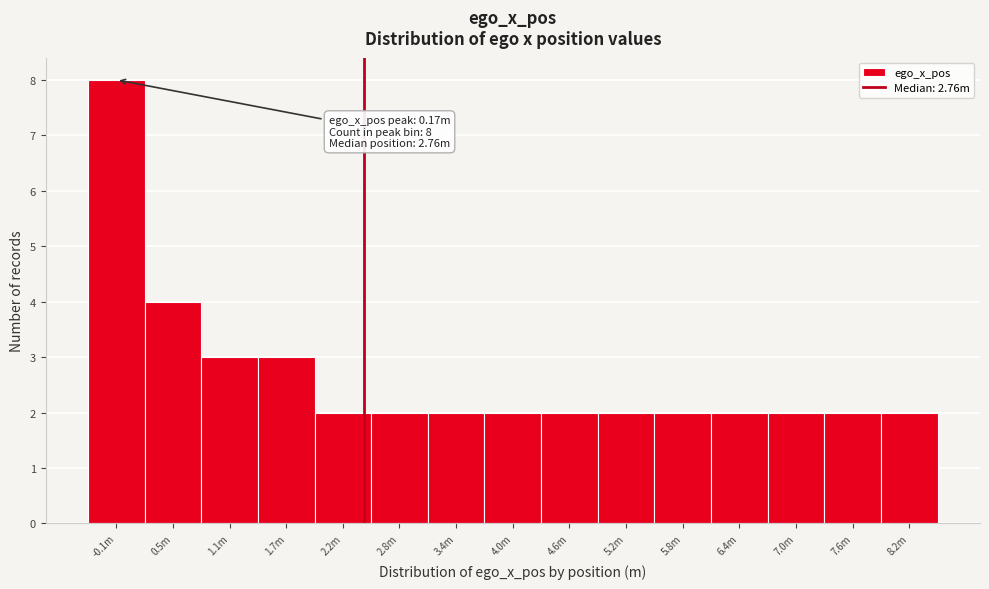

Reading left to right, extract all data points from this chart.

8	4	3	3	2	2	2	2	2	2	2	2	2	2	2